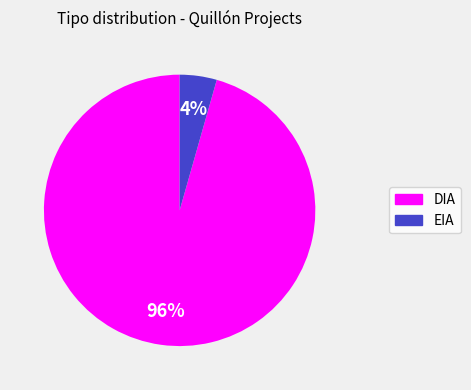

How many segments does this pie chart have?

2